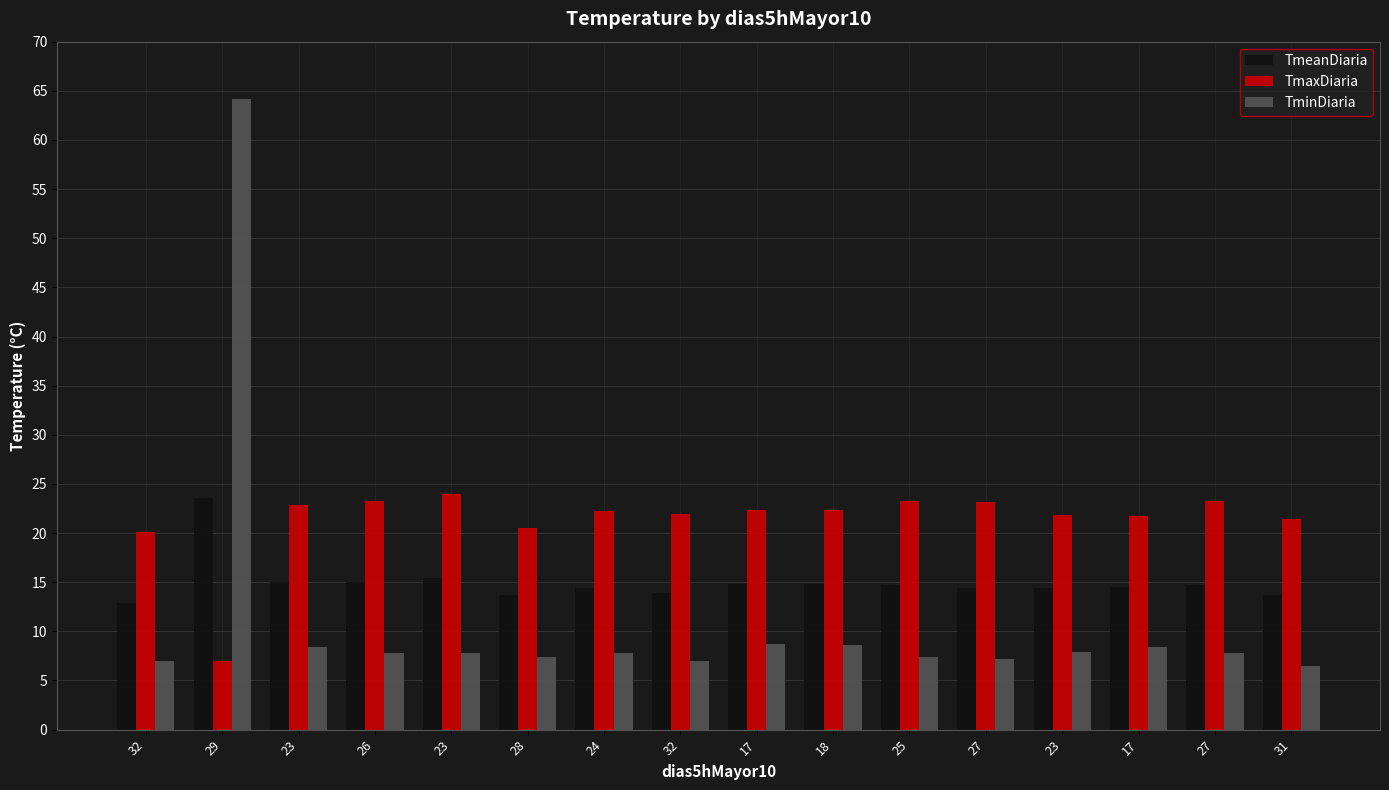

What are all the series names shown in the legend?

TmeanDiaria, TmaxDiaria, TminDiaria